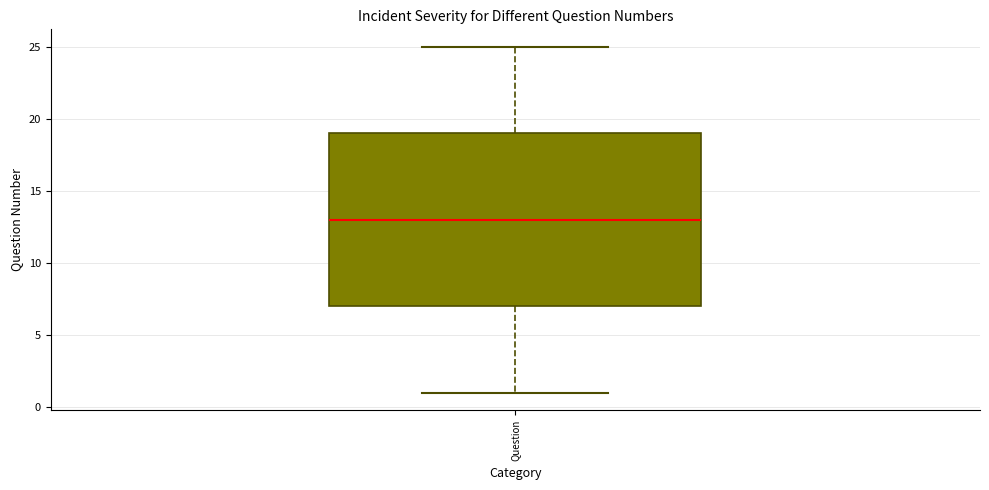

Transcribe this box plot: give where the median line is, the range the box spans, and where the two whiskers end, as read against the y-axis. The values are not printed on the chart, so give them approximately, as read against the axis.

median 13, box 7 to 19, whiskers 1 to 25